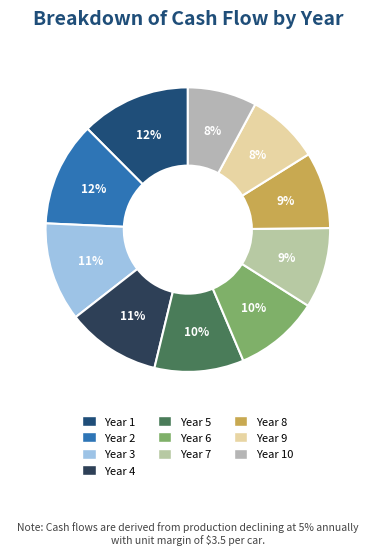

Which category has the biggest portion of the pie?

Year 1